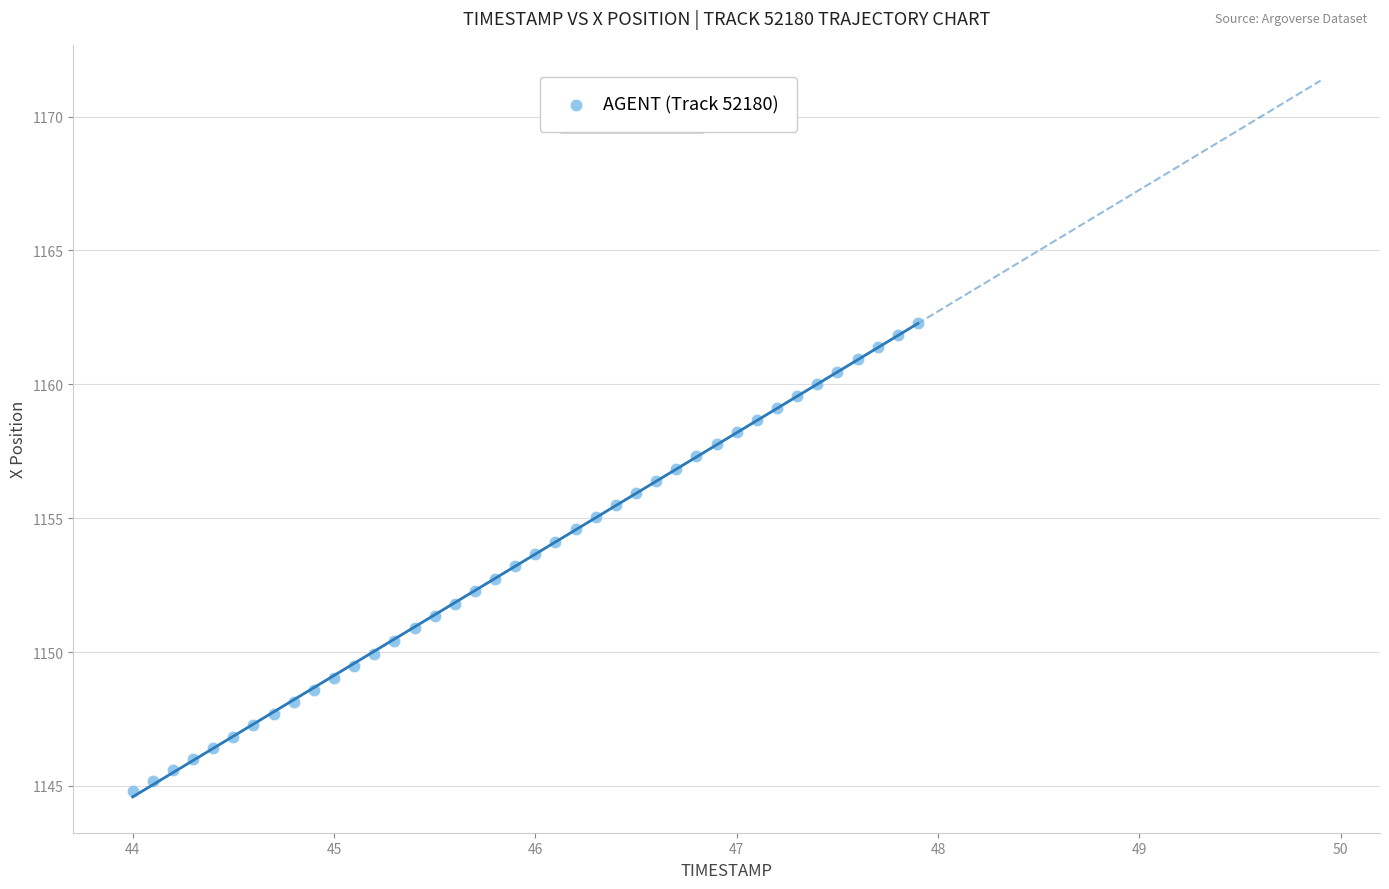

What is the range of X values (max minus min)?

3.9